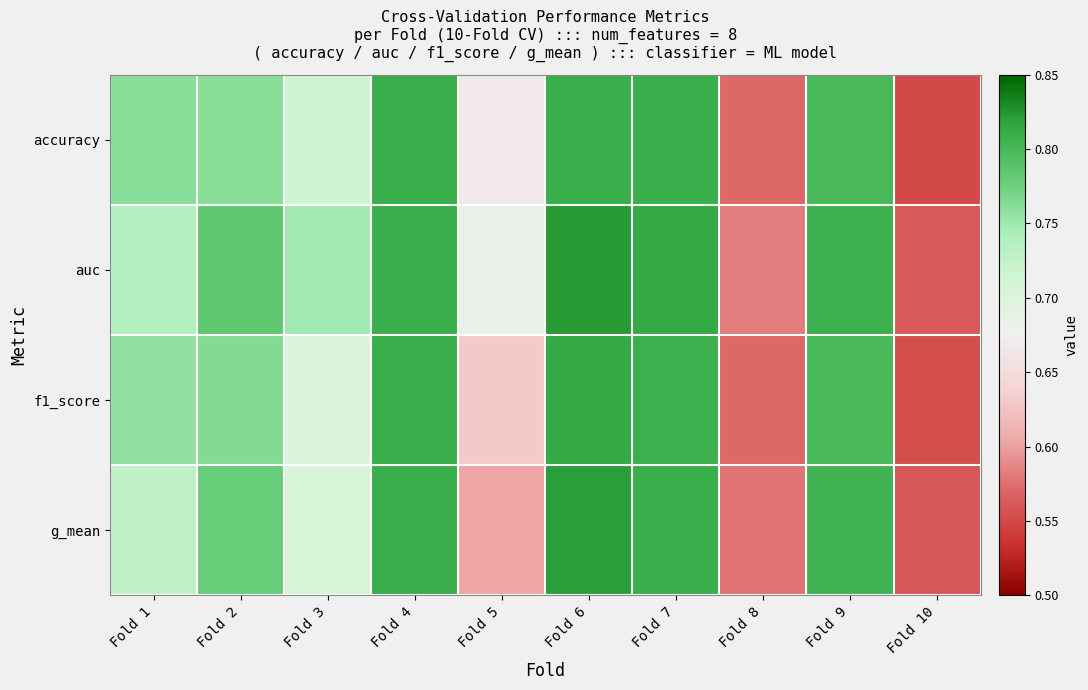

Count the number of categories in the chart.

10